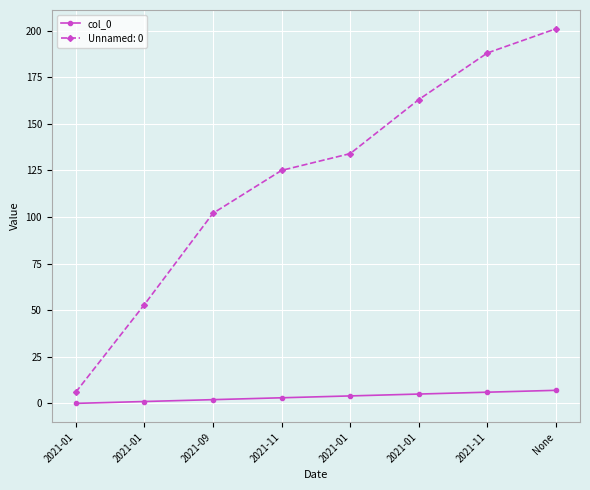

What is the label of the 3rd point from the left?

2021-09